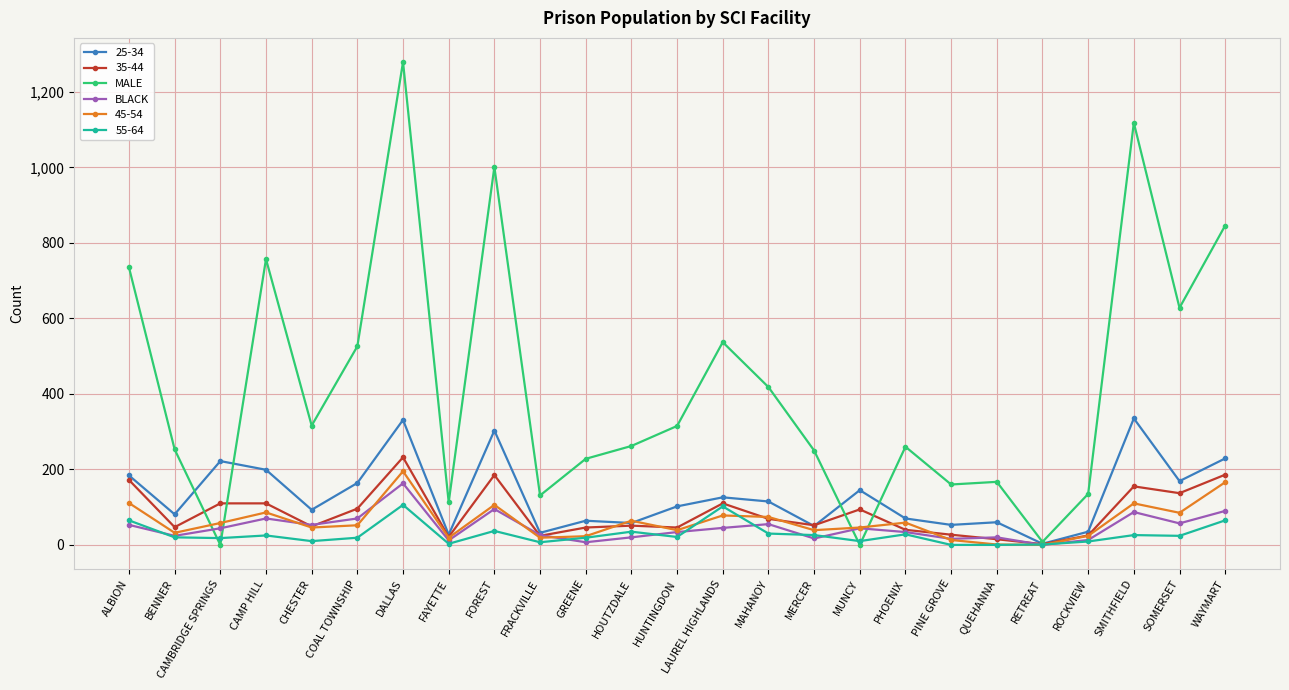

Which series has the largest range (max minus min)?

MALE